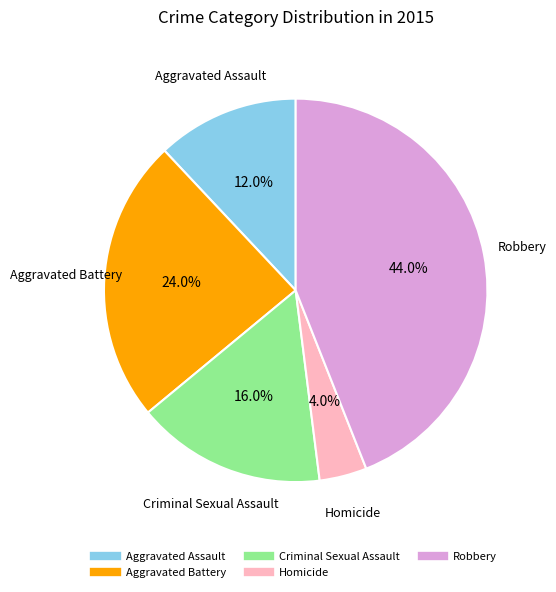

To the nearest percent, what is the difference between the Criminal Sexual Assault and Aggravated Assault slice percentages?

4%